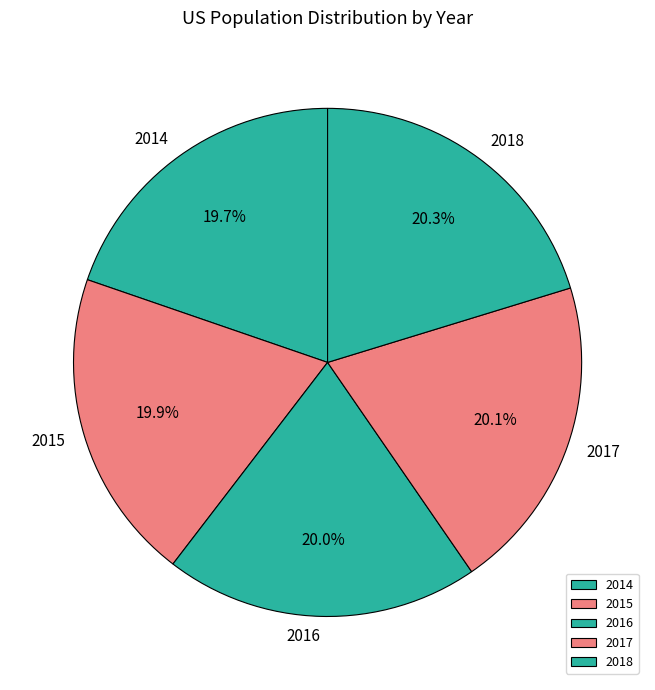

Does 2015 represent more than half of the total?

No